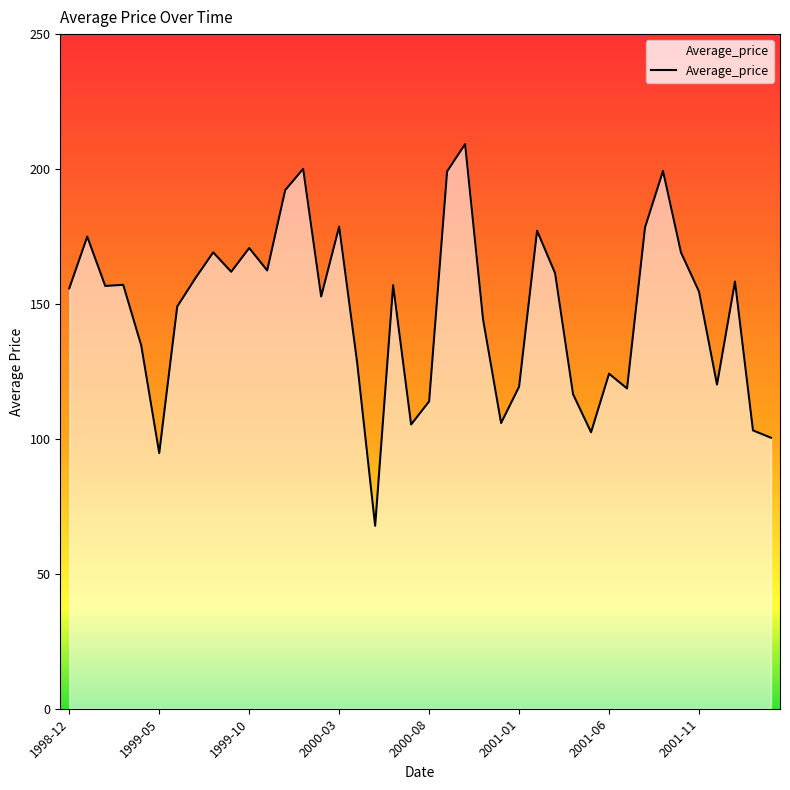

What is the smallest value displayed?

67.8